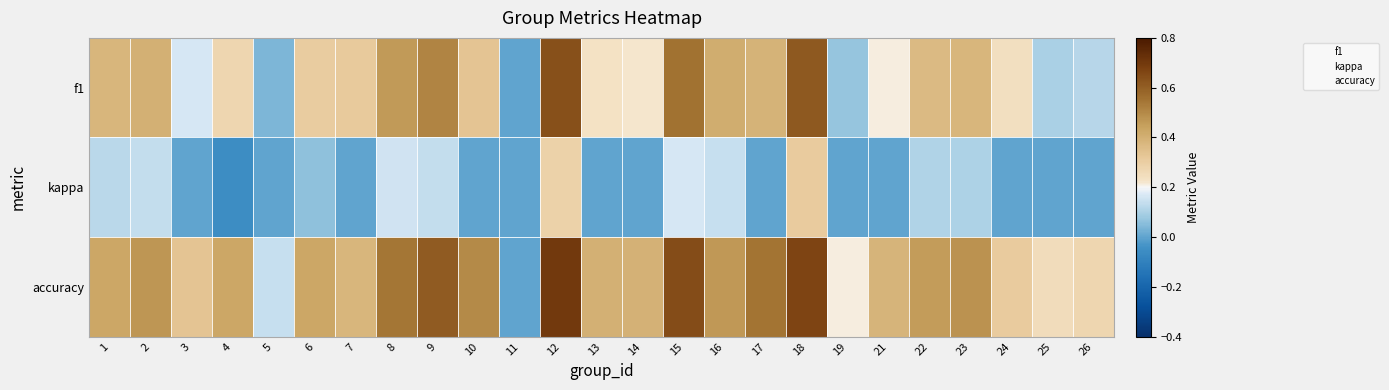

At 8, list the series in order from largest to smallest.

accuracy, f1, kappa